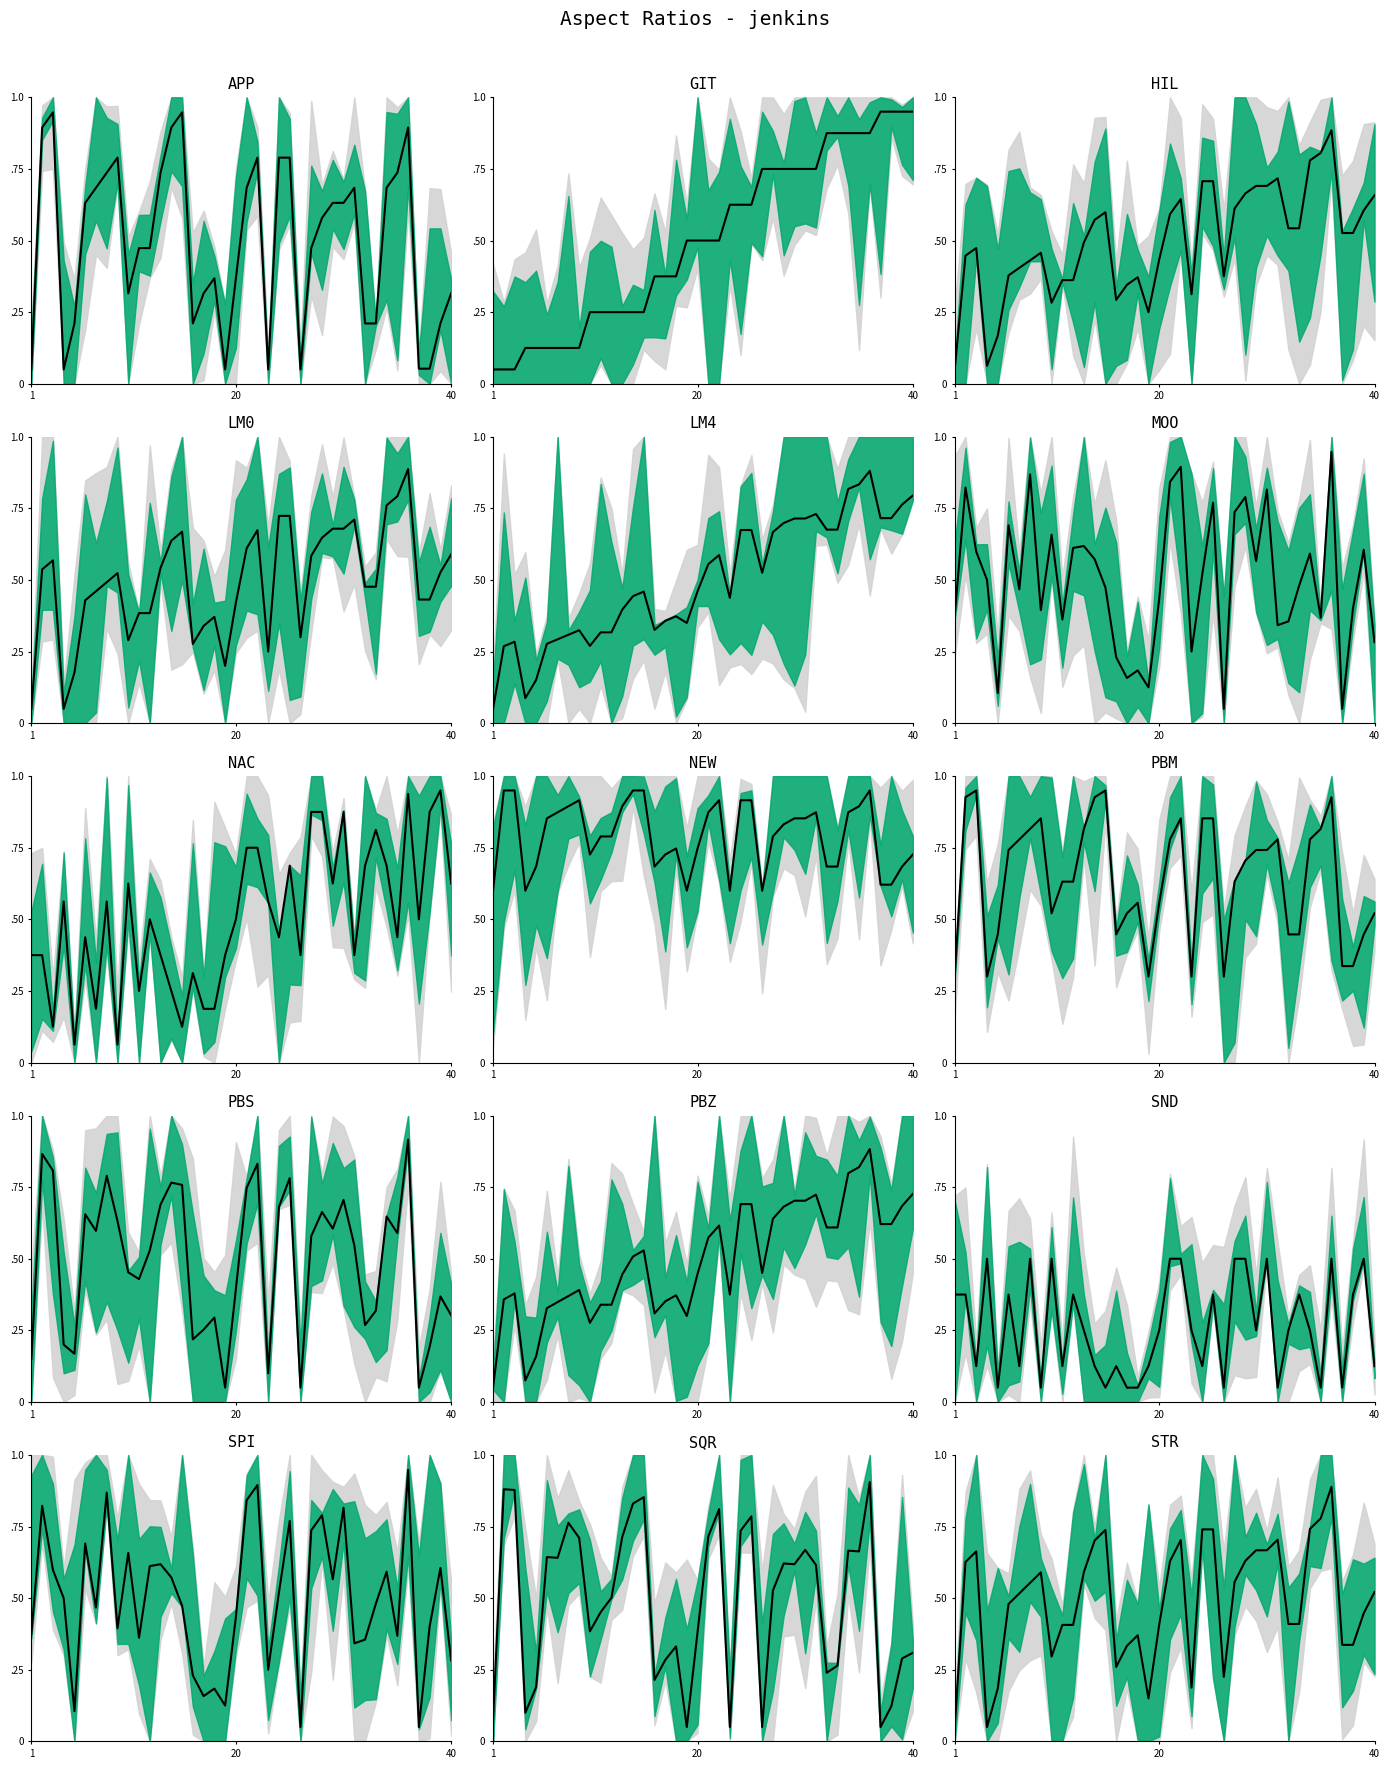

How many lines are shown in the chart?

1